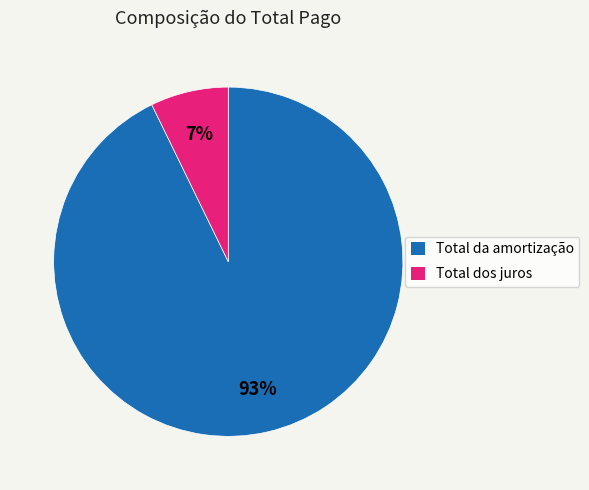

Is there any slice that represents more than half of the pie?

Yes